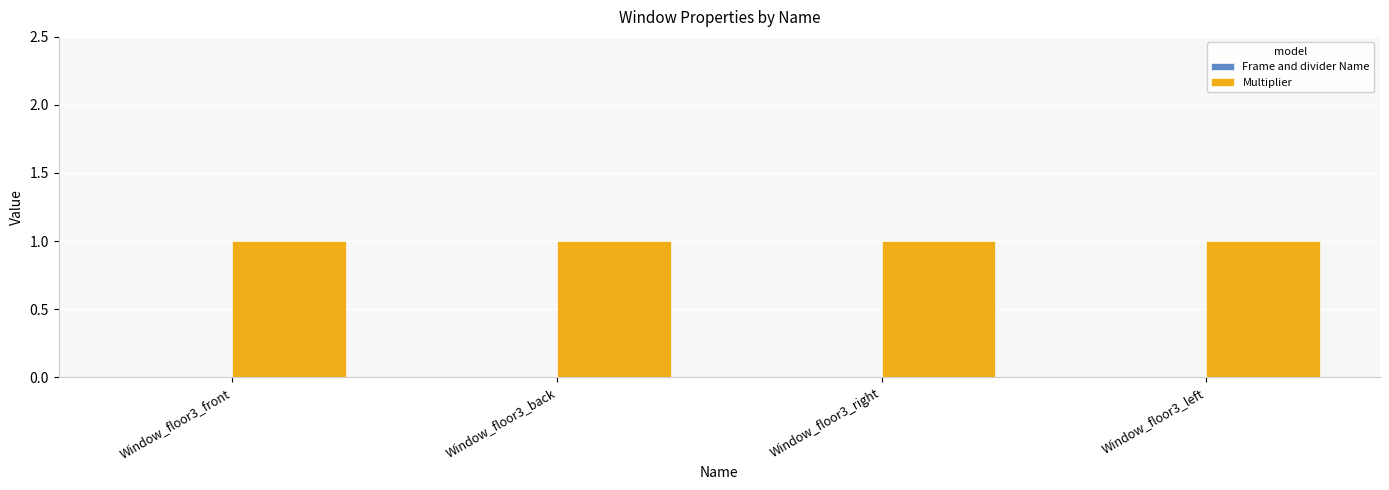

How many groups of bars are there?

4